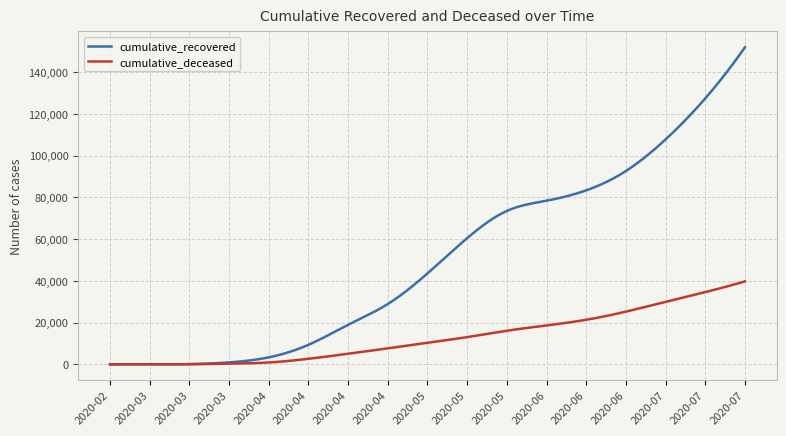

Which series has the widest spread of values?

cumulative_recovered